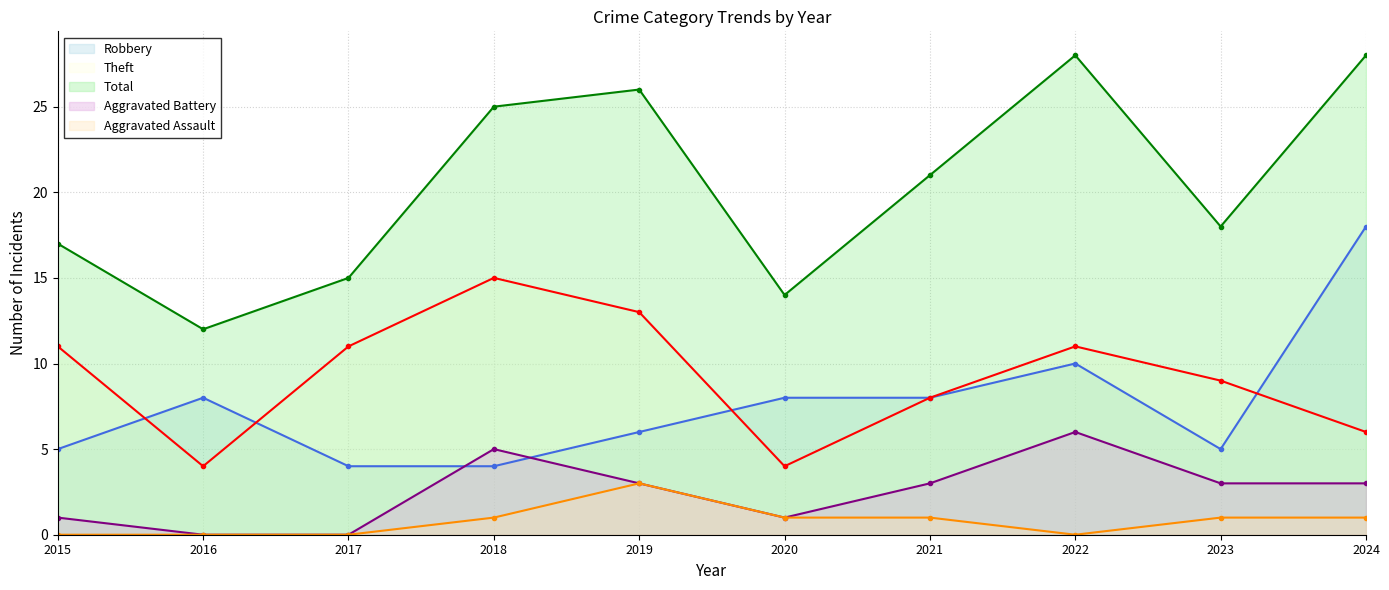

At how many categories does at least one series exceed 22?

4